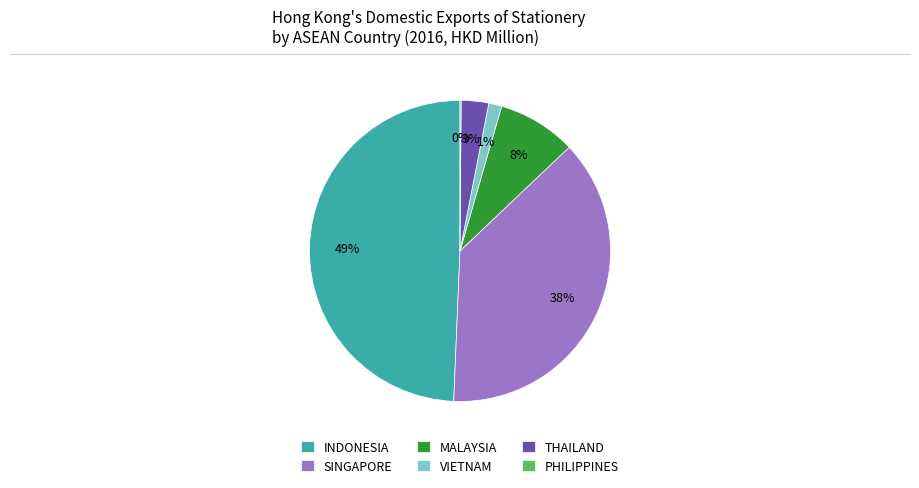

To the nearest percent, what percentage of the pie is SINGAPORE?

38%